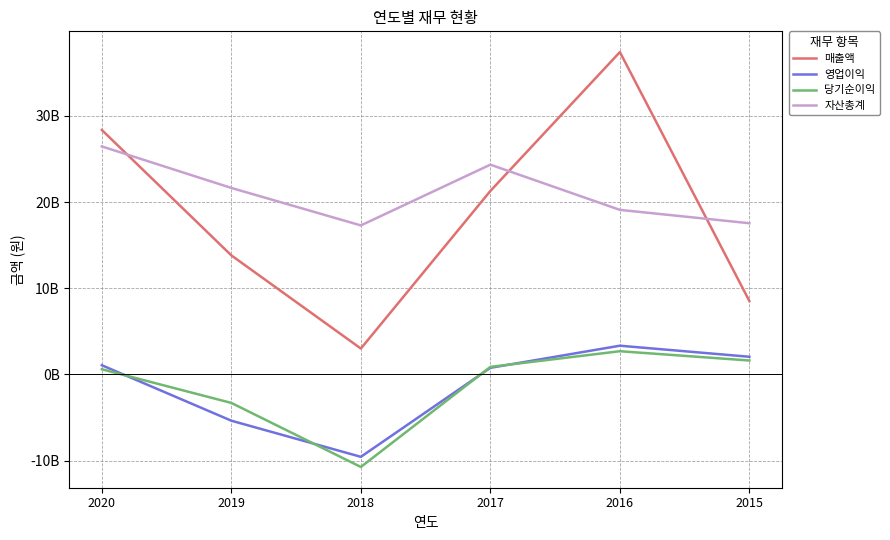

What is the average value of the 매출액 series?

18726587583